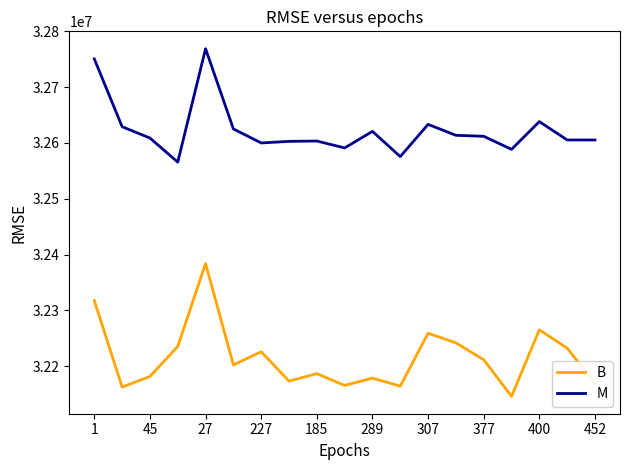

What are all the series names shown in the legend?

B, M